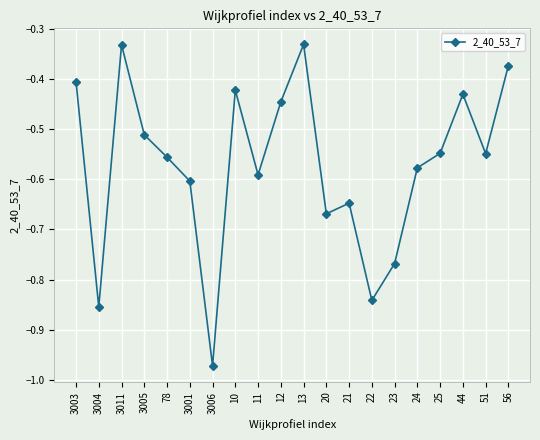

How many interior local peaks (higher than both neighbors) does the data have?

5